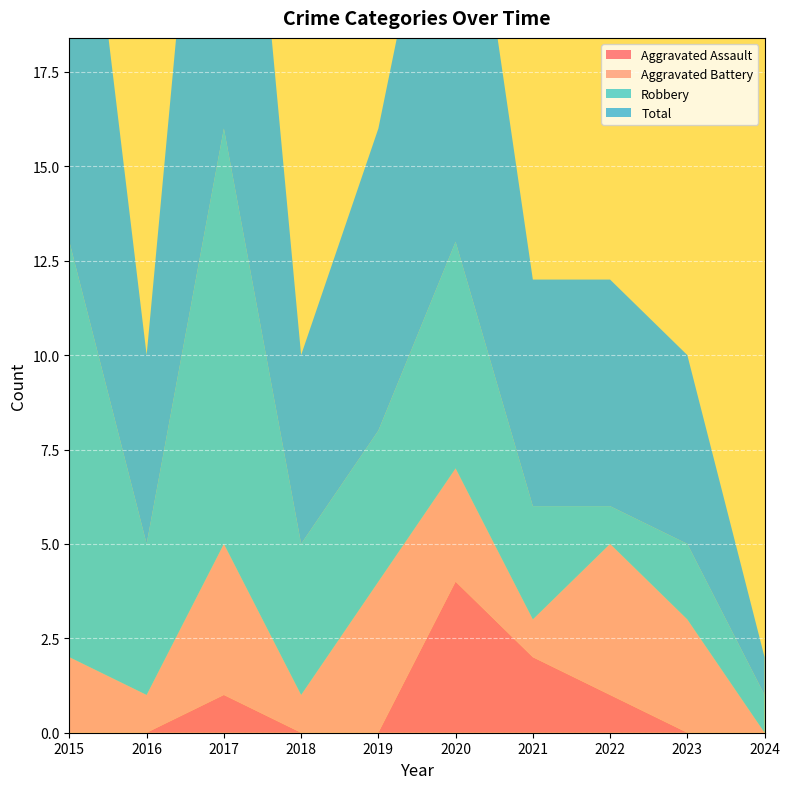

Reading left to right, what are all the values shown in this chart?

Aggravated Assault: 0	0	1	0	0	4	2	1	0	0
Aggravated Battery: 2	1	4	1	4	3	1	4	3	0
Robbery: 11	4	11	4	4	6	3	1	2	1
Total: 14	5	16	5	8	13	6	6	5	1